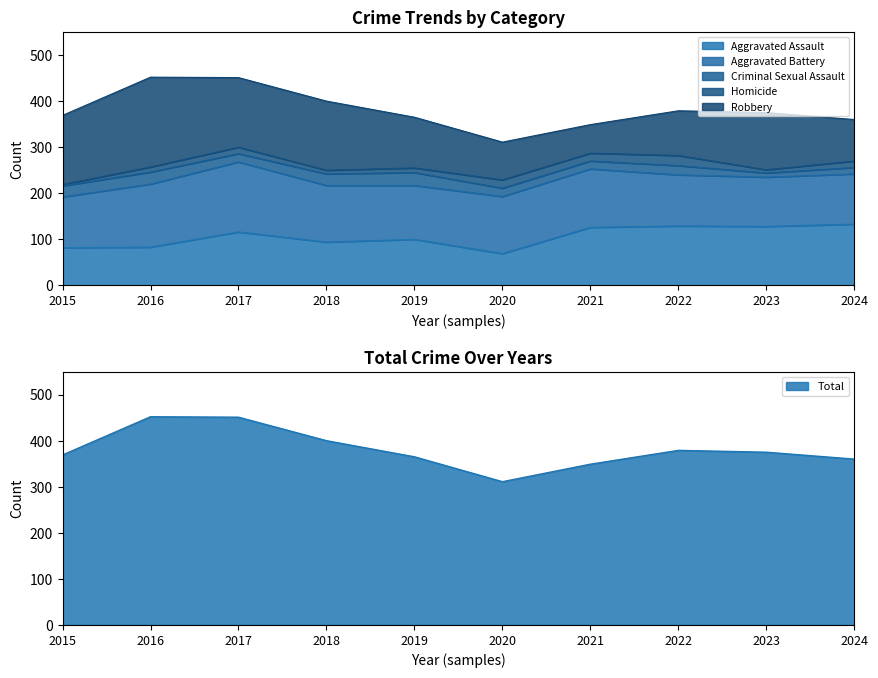

How many categories are shown in the chart?

10